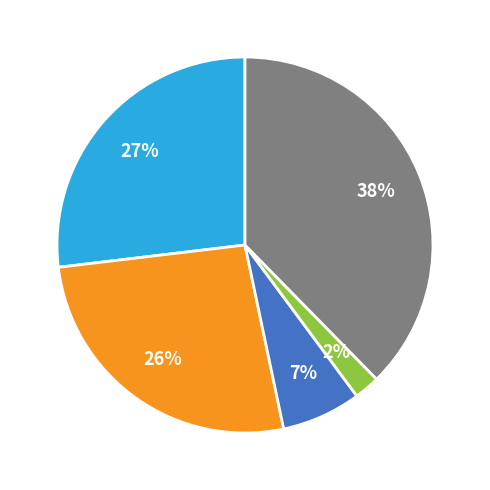

Is there any slice that represents more than half of the pie?

No